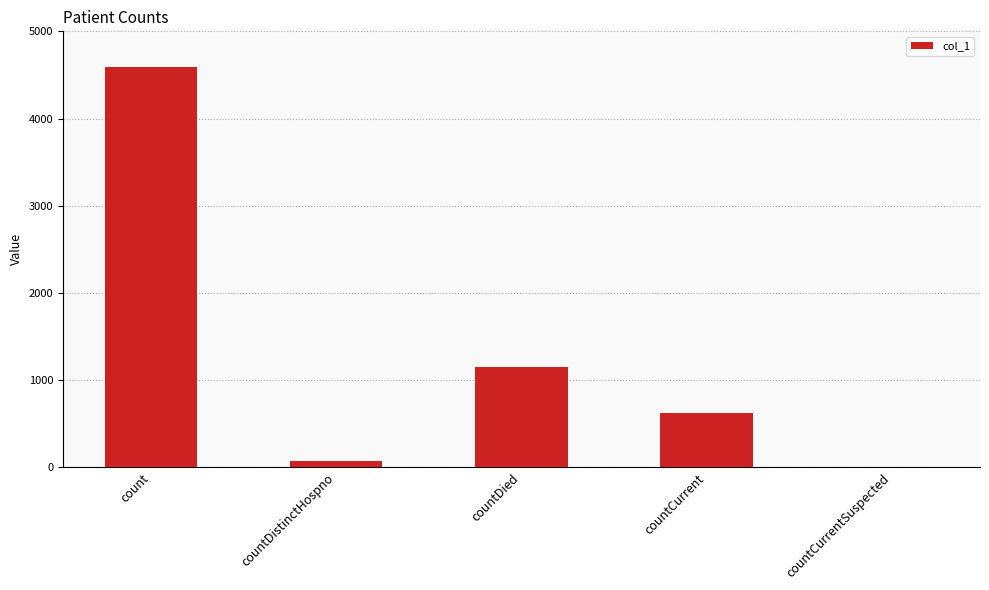

Are the bars grouped side by side (vs. stacked)?

No